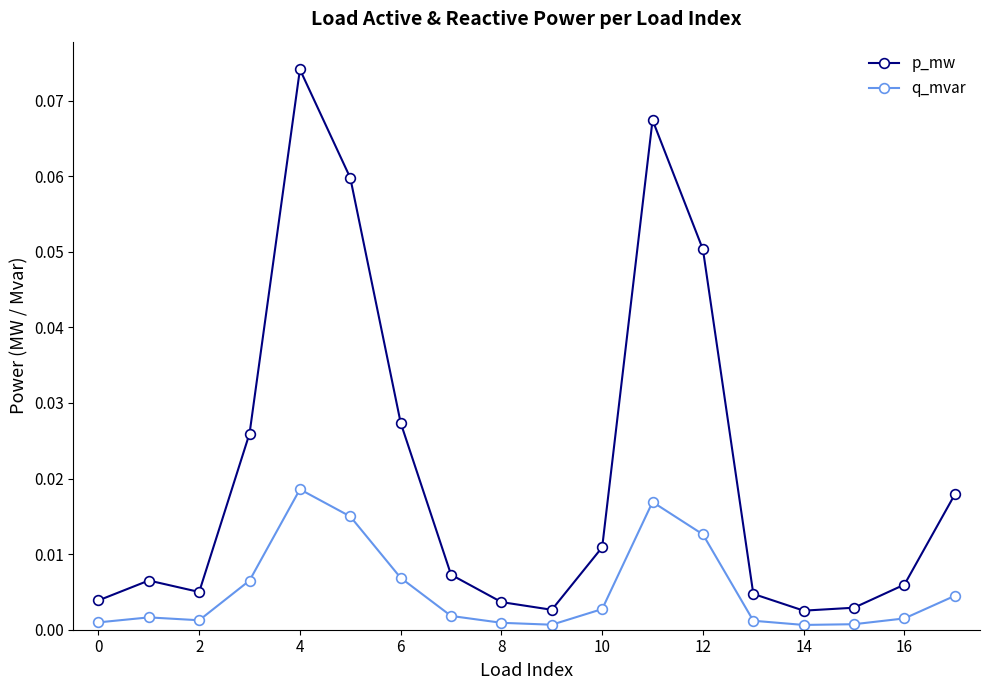

True or false: p_mw has more than 2 points higher than both neighbors.

True